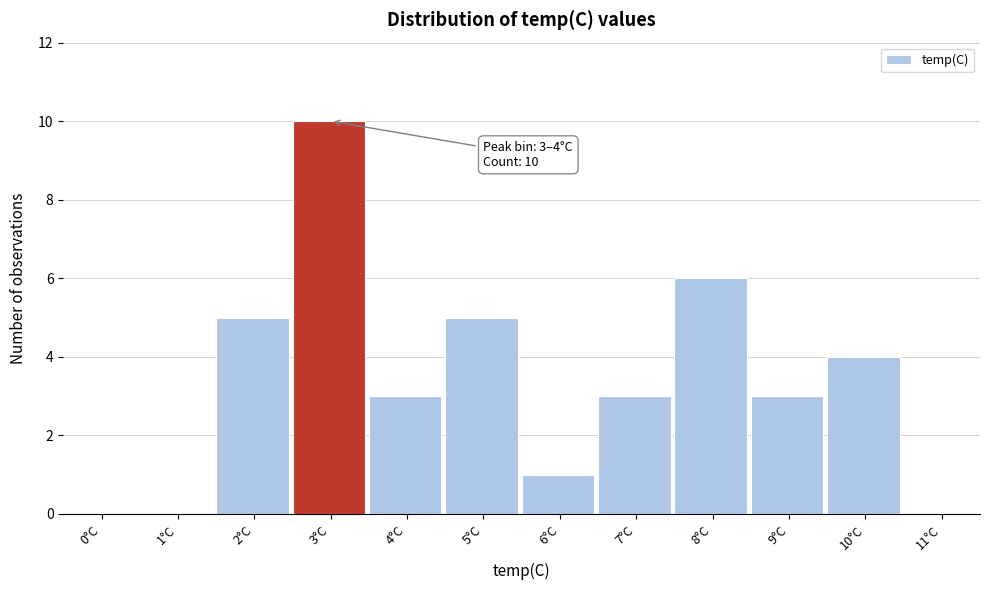

Reading left to right, list all the values displayed in this chart.

0°C=0	1°C=0	2°C=5	3°C=10	4°C=3	5°C=5	6°C=1	7°C=3	8°C=6	9°C=3	10°C=4	11°C=0